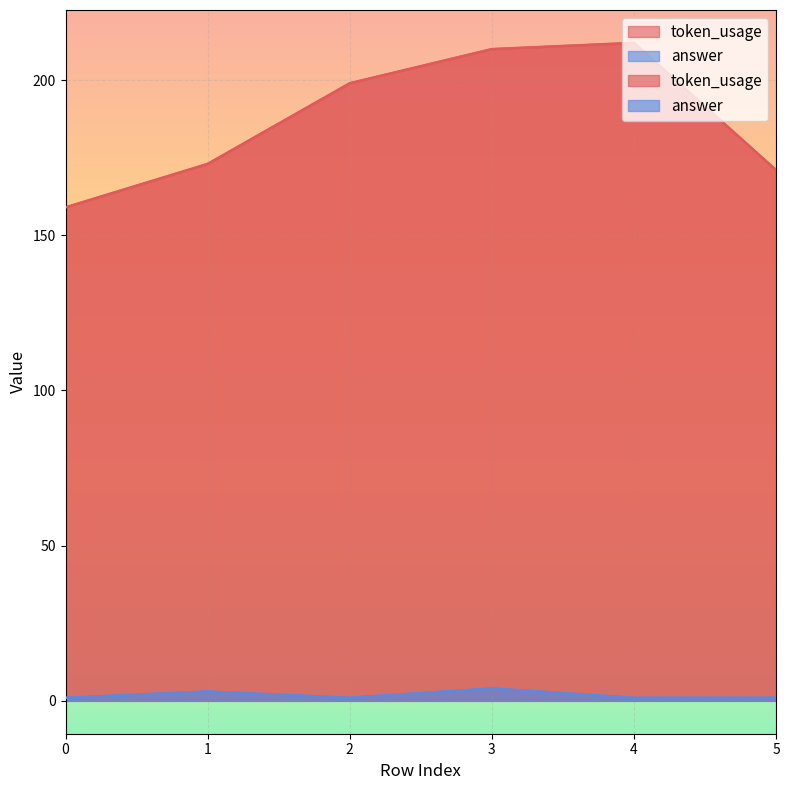

Reading left to right, transcribe all the data shown in this chart.

token_usage: 159	173	199	210	212	171
answer: 1	3	1	4	1	1